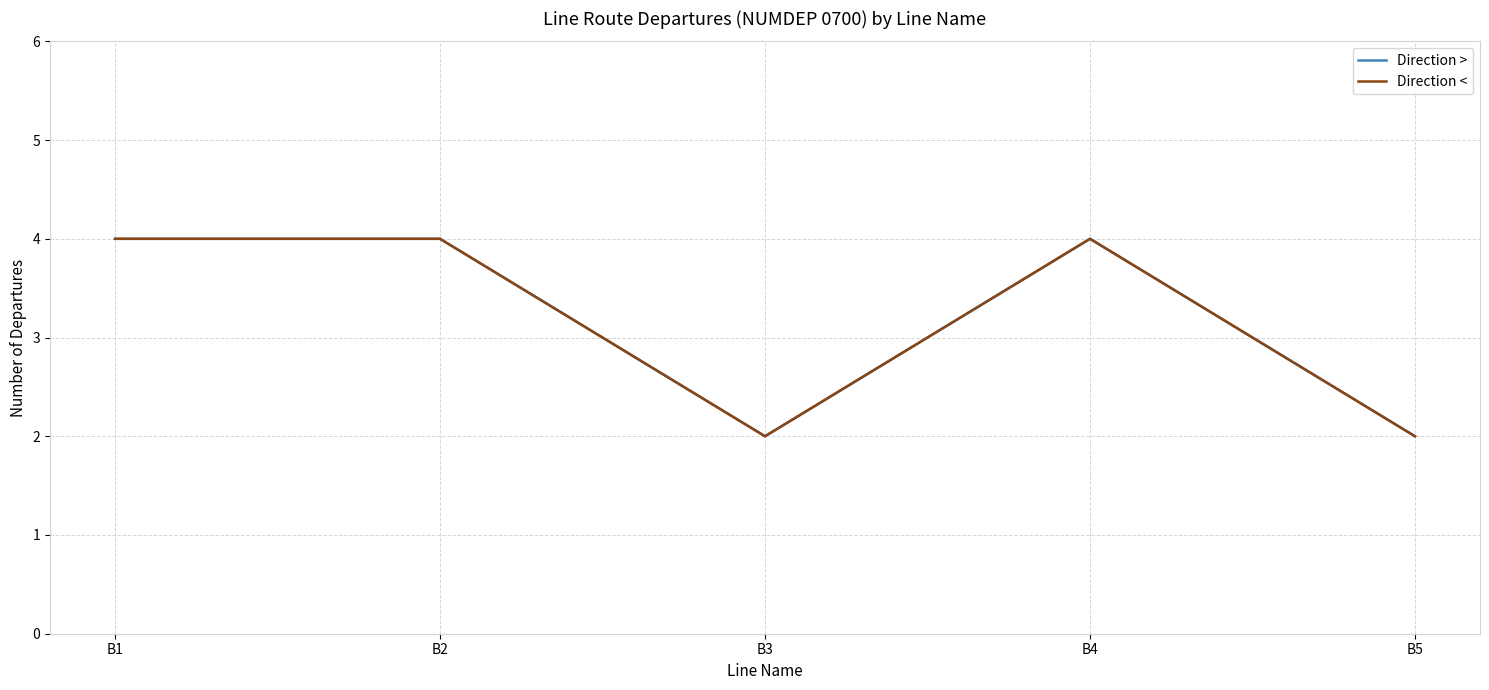

Which series has the largest total across all categories?

Direction >